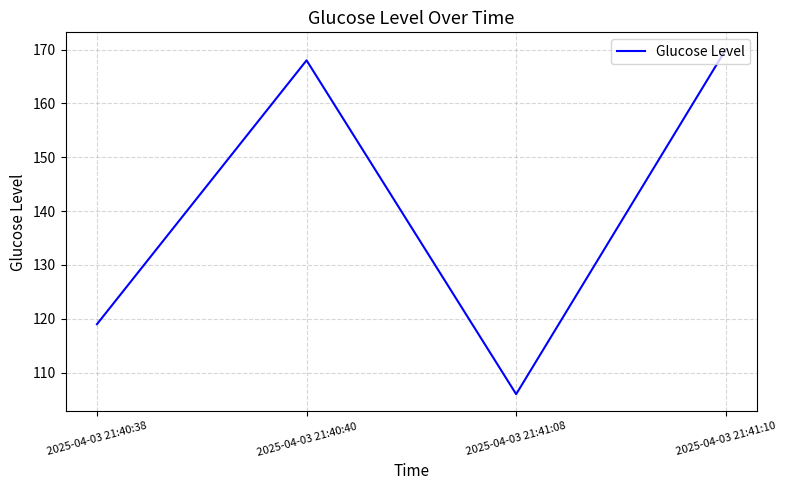

What position from the left is 2025-04-03 21:40:40?

2